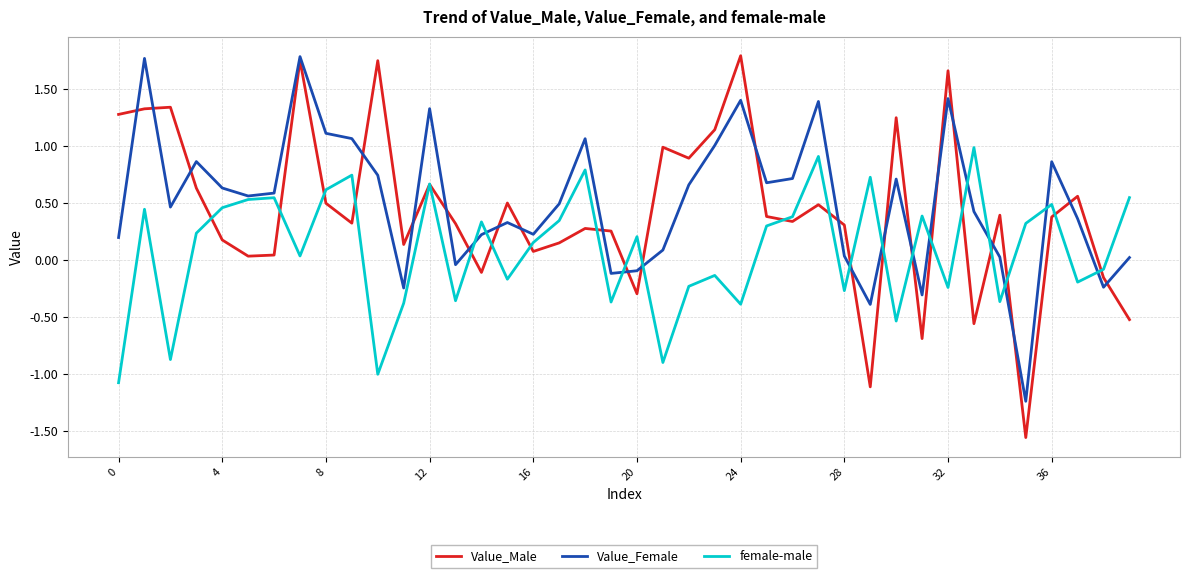

What is the maximum value for Value_Female?

1.8